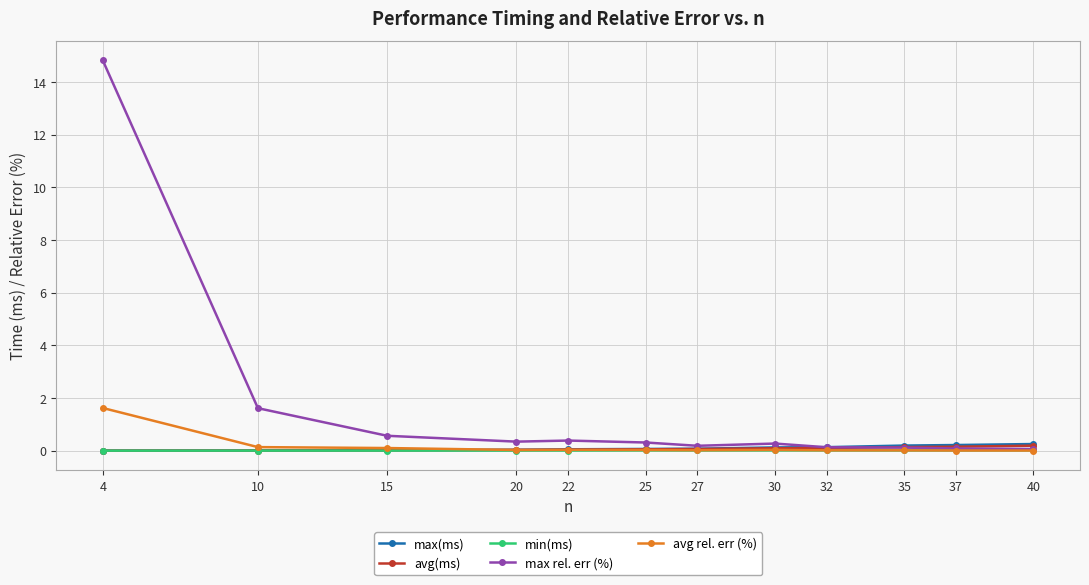

At how many categories does at least one series exceed 9?

1